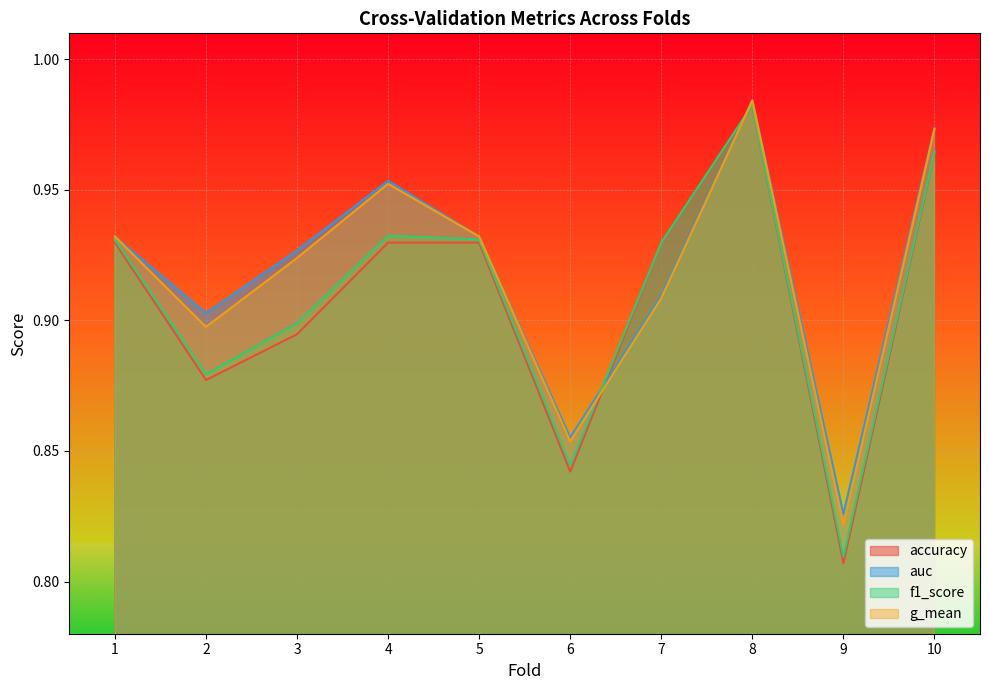

Reading left to right, what are all the values shown in this chart?

accuracy: 0.9	0.9	0.9	0.9	0.9	0.8	0.9	1.0	0.8	1.0
auc: 0.9	0.9	0.9	1.0	0.9	0.9	0.9	1.0	0.8	1.0
f1_score: 0.9	0.9	0.9	0.9	0.9	0.8	0.9	1.0	0.8	1.0
g_mean: 0.9	0.9	0.9	1.0	0.9	0.9	0.9	1.0	0.8	1.0